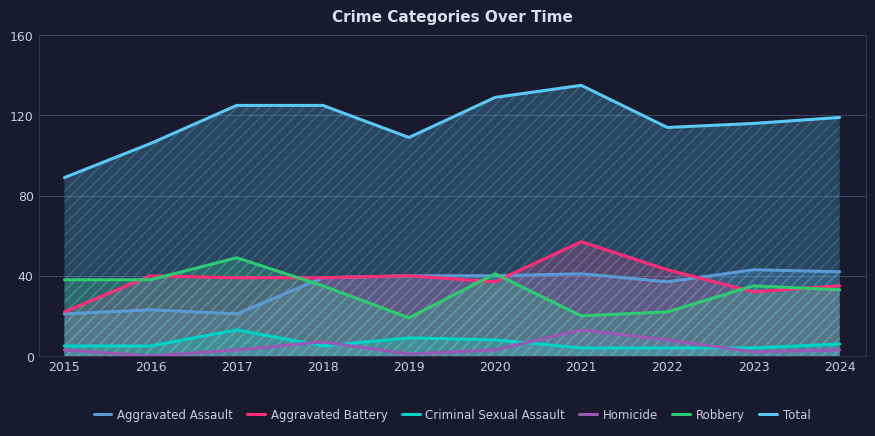

Which category has the highest value in the Total series?

2021